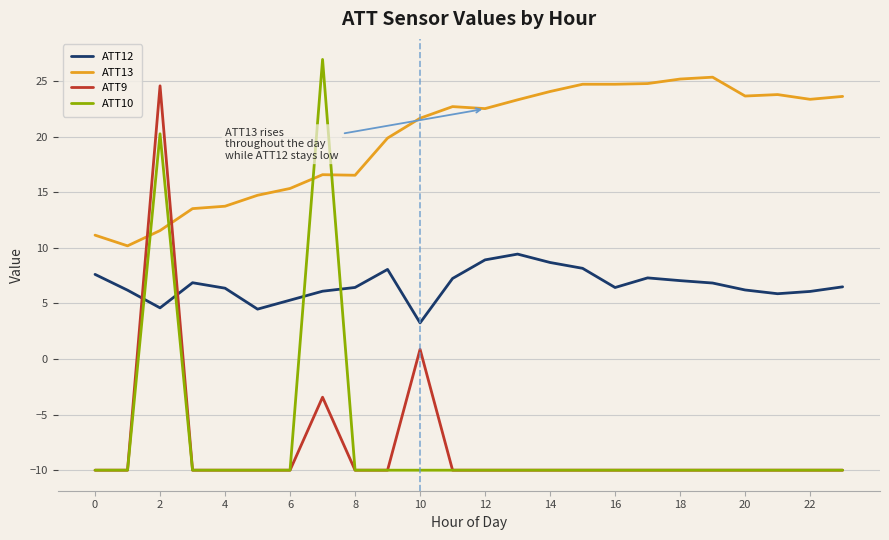

Which series has the largest total across all categories?

ATT13